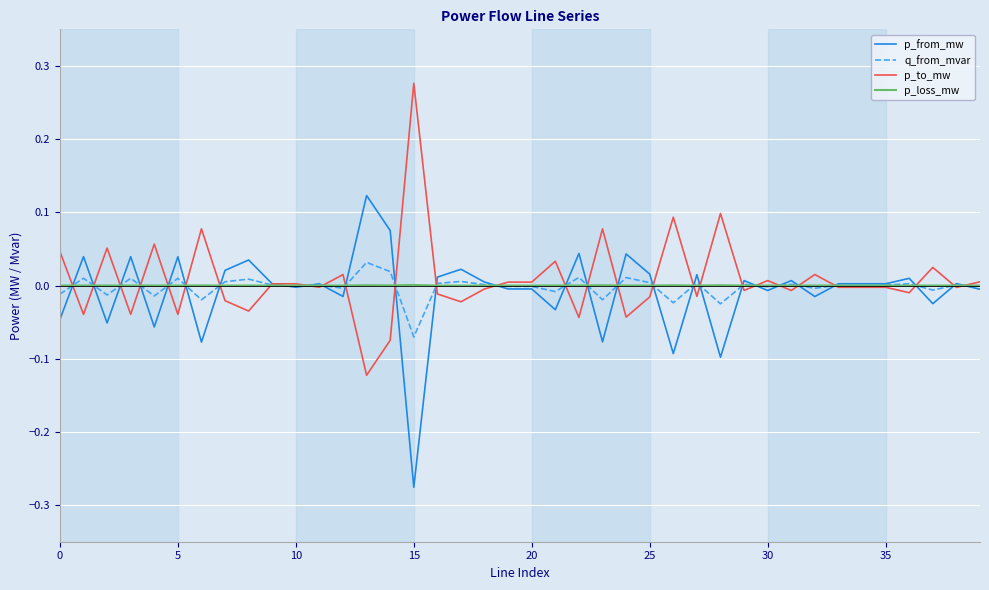

Rank the series by their maximum value, from lowest to highest.

p_loss_mw, q_from_mvar, p_from_mw, p_to_mw